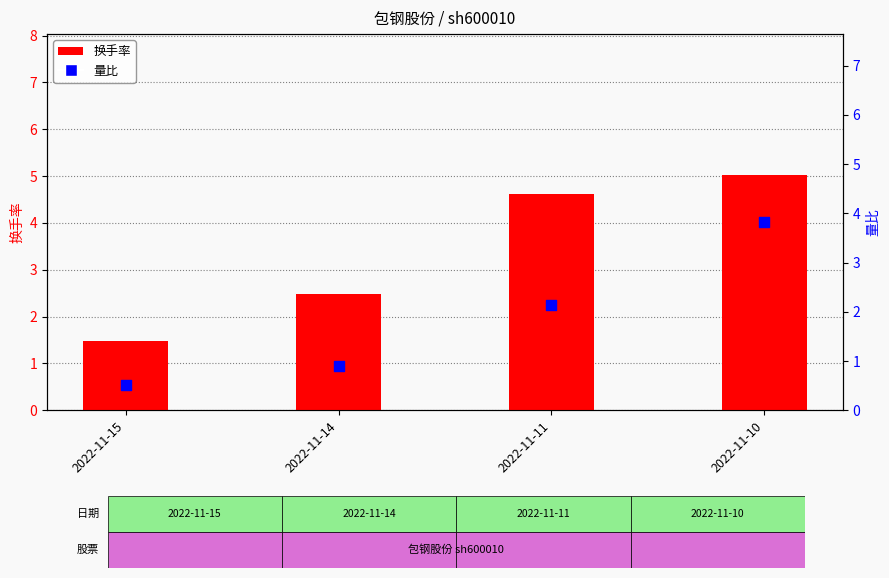

Which series has the widest spread of Y values?

换手率